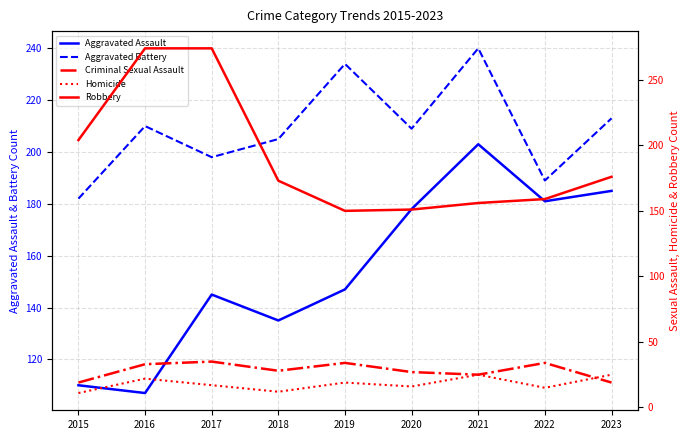

True or false: Aggravated Battery and Homicide intersect in this chart.

False